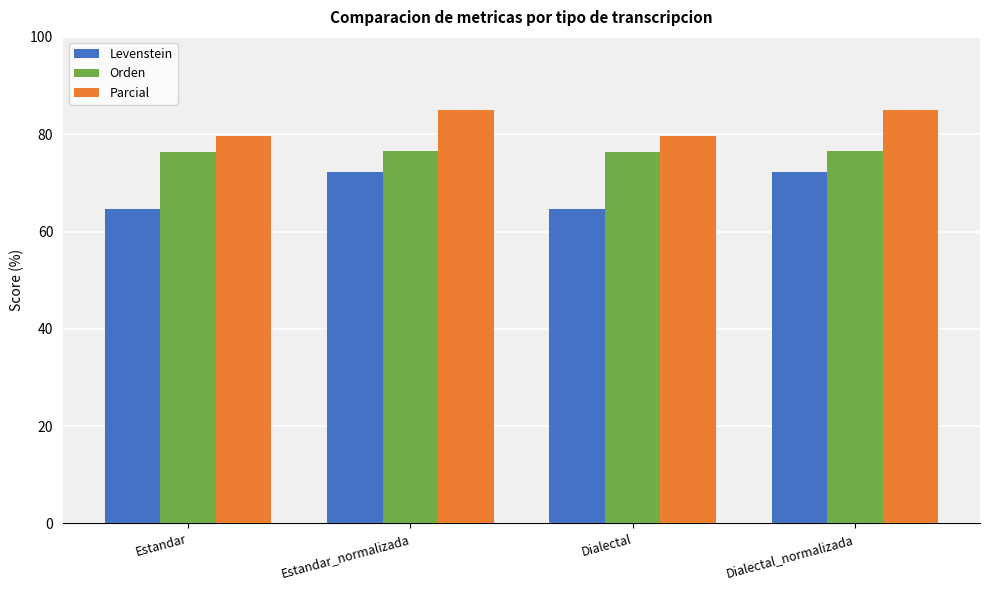

The Orden series shows 76.3 at Dialectal. True or false?

True